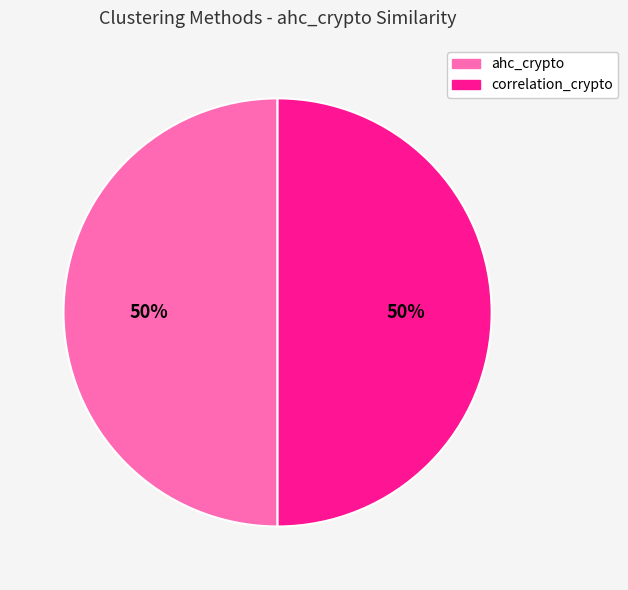

To the nearest percent, what is the average slice percentage?

50%